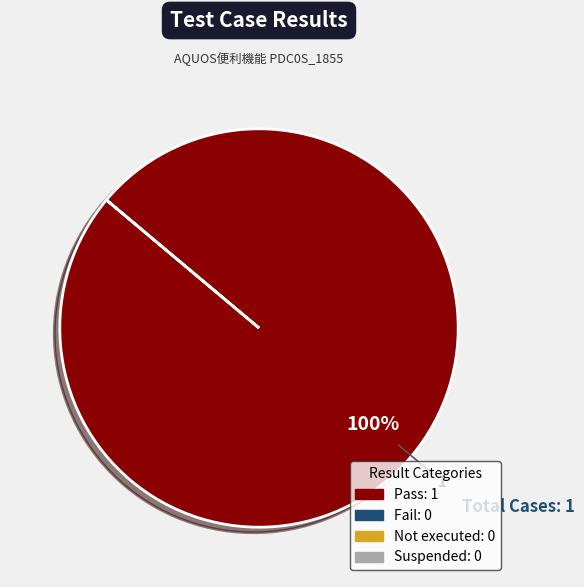

How many segments does this pie chart have?

1